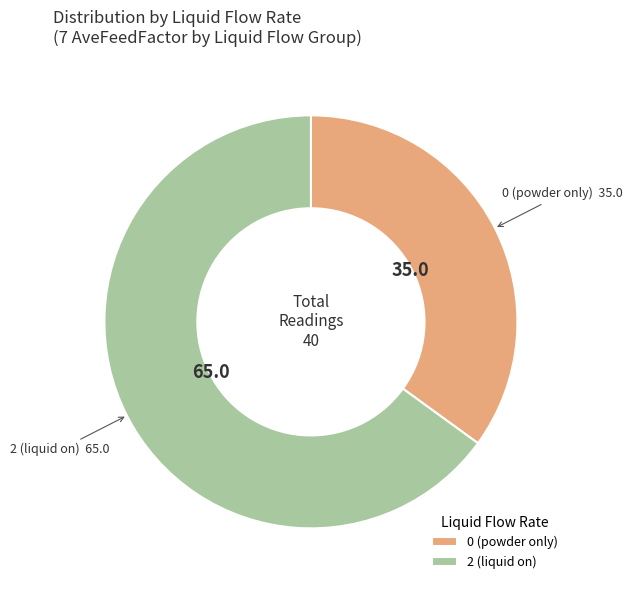

What is the majority slice?

2 (liquid on)